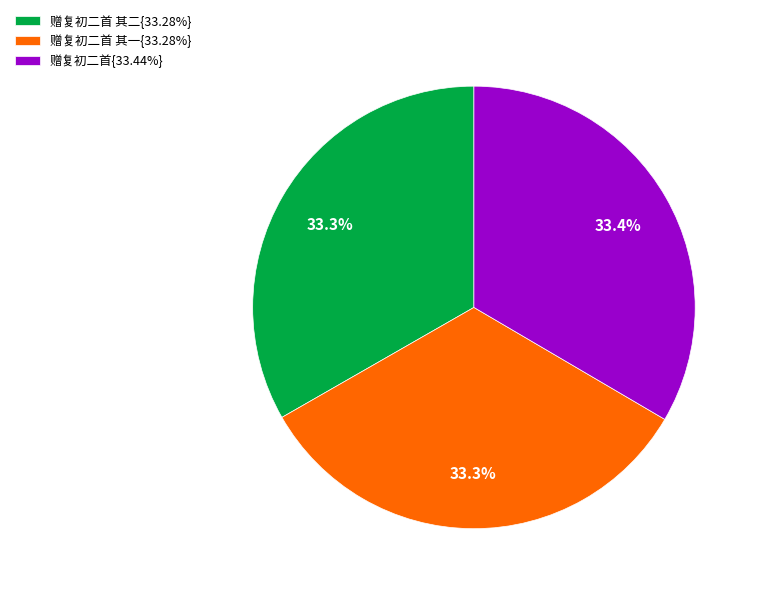

What portion of the pie excludes 赠复初二首 其一{33.28%}?

66.7%